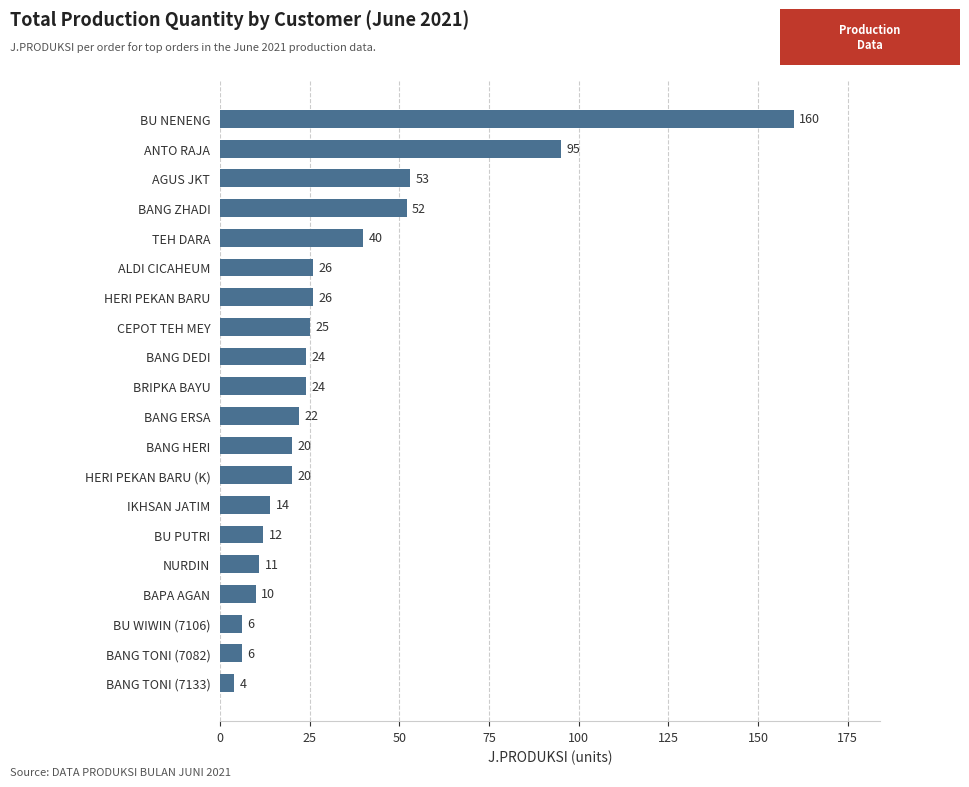

The value at TEH DARA is 56. True or false?

False